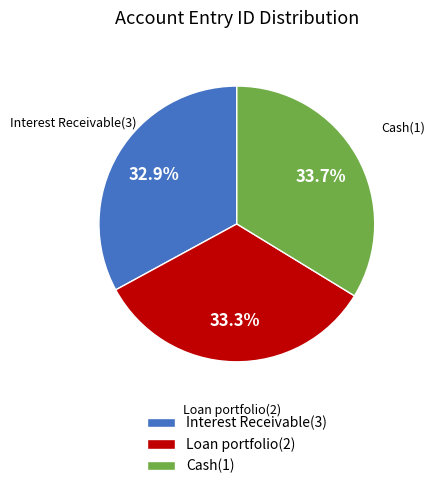

Does Cash(1) account for over 50% of the chart?

No